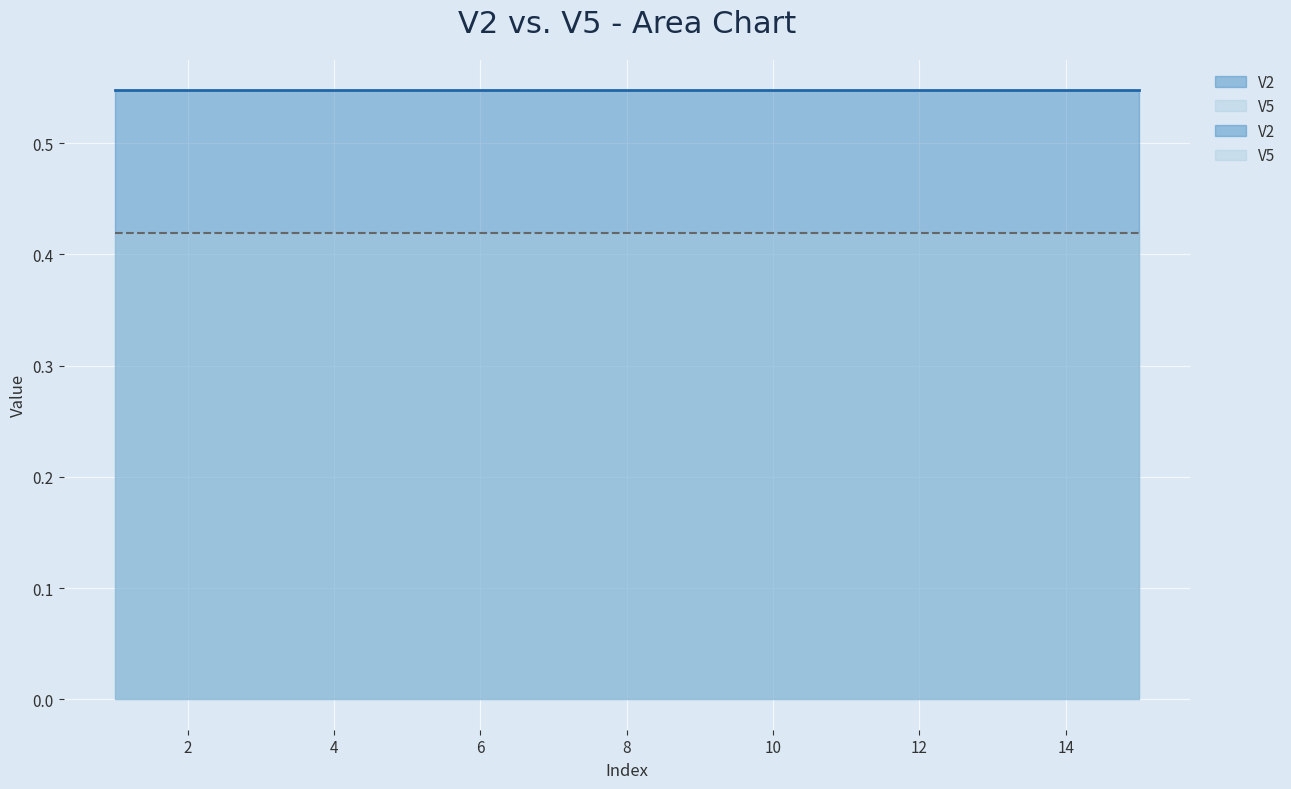

Between 10 and 0, which is larger?

10